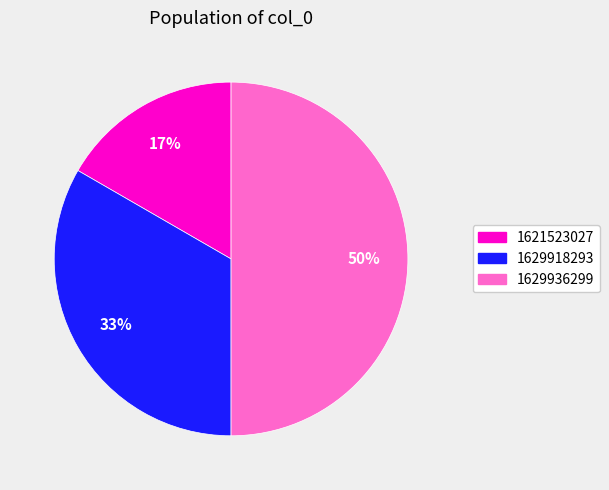

To the nearest percent, what is the average slice percentage?

33%